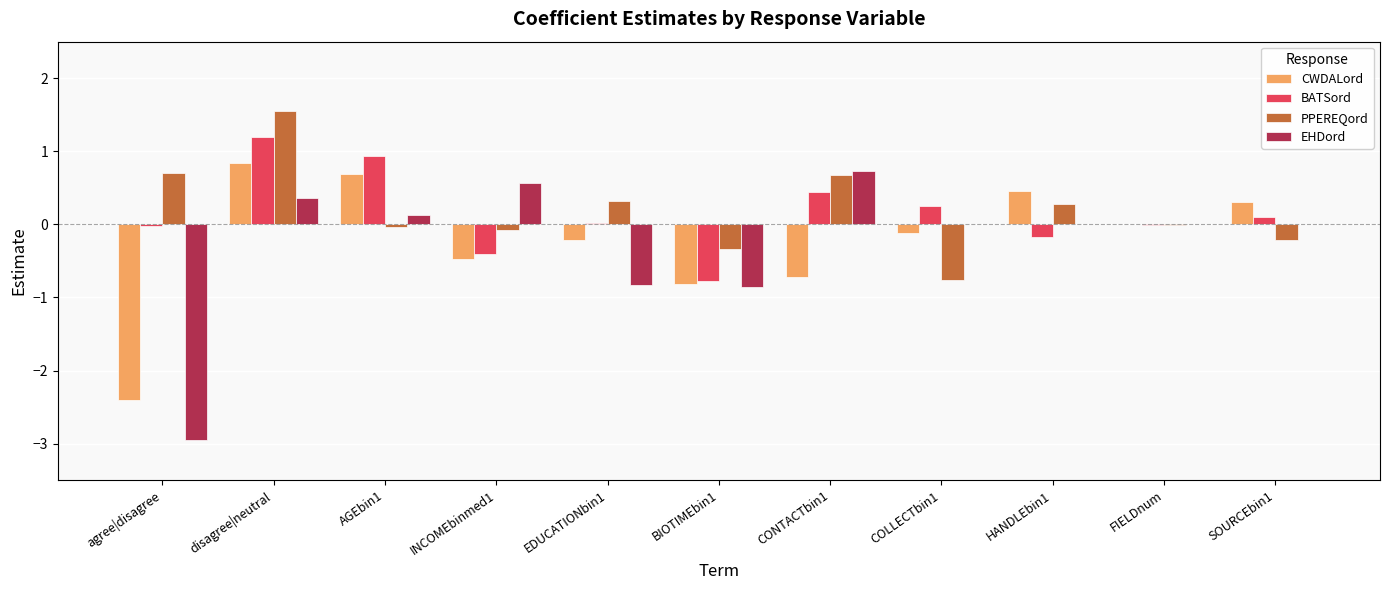

The PPEREQord series shows 0.7 at agree|disagree. True or false?

True